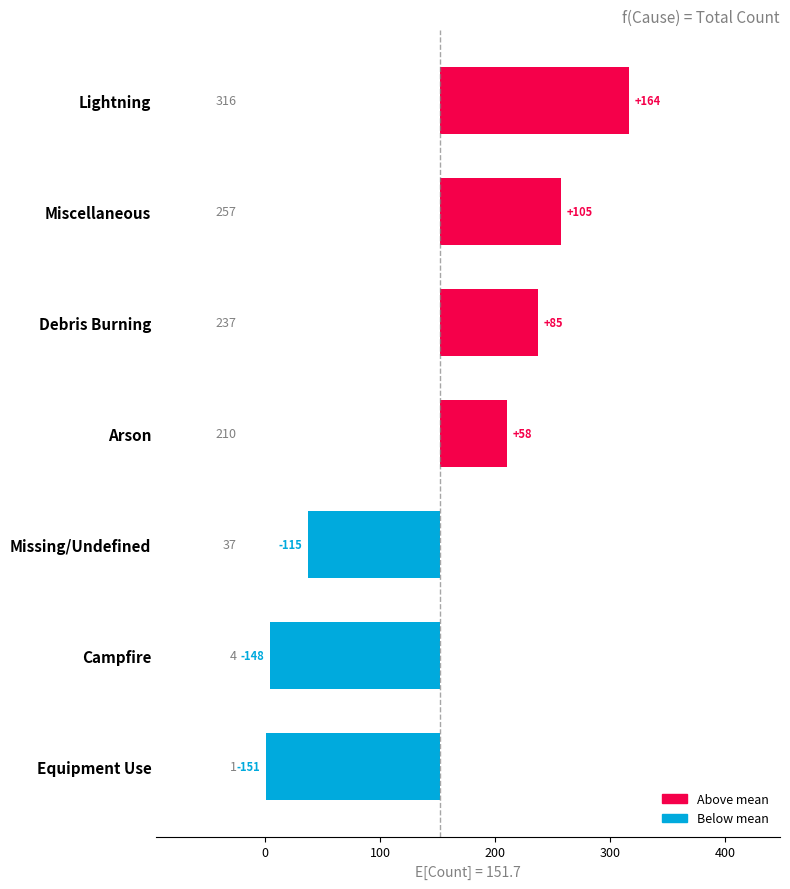

What is the minimum value shown in the chart?

-150.7